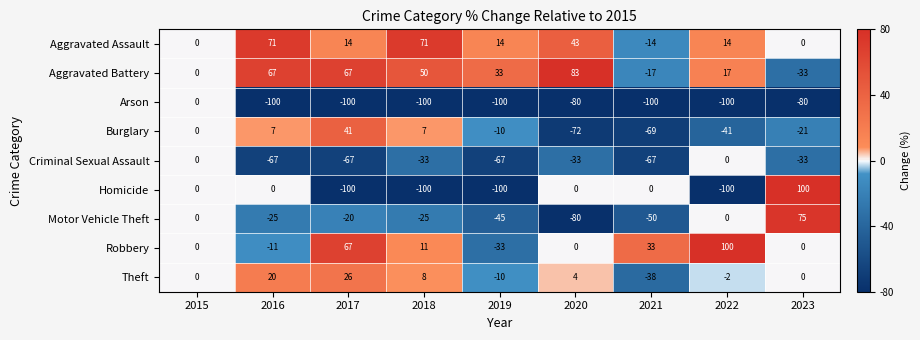

Where does the Motor Vehicle Theft series first go above -25?

2015